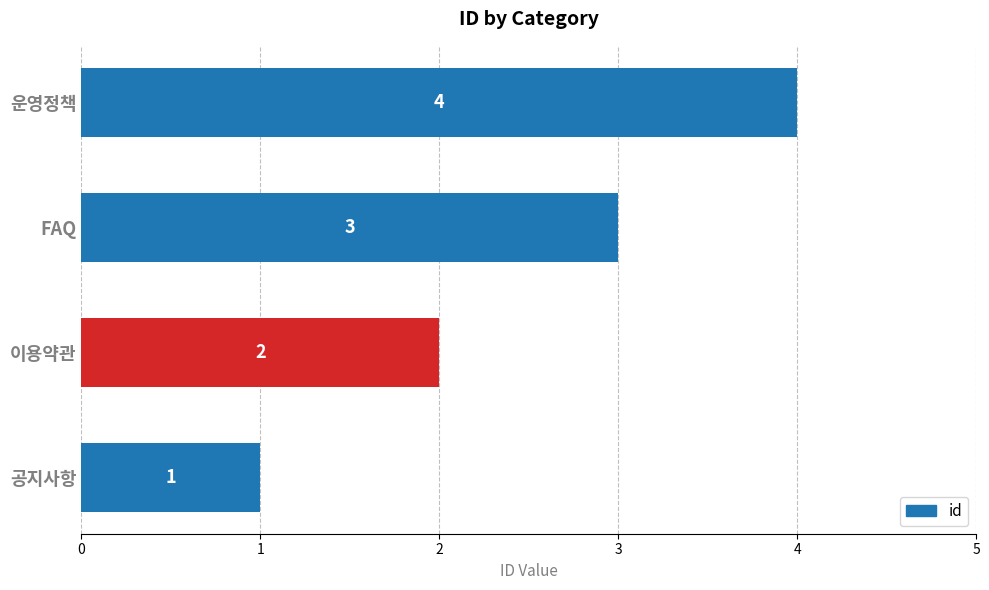

What is the sum of the values at 공지사항 and 운영정책?

5